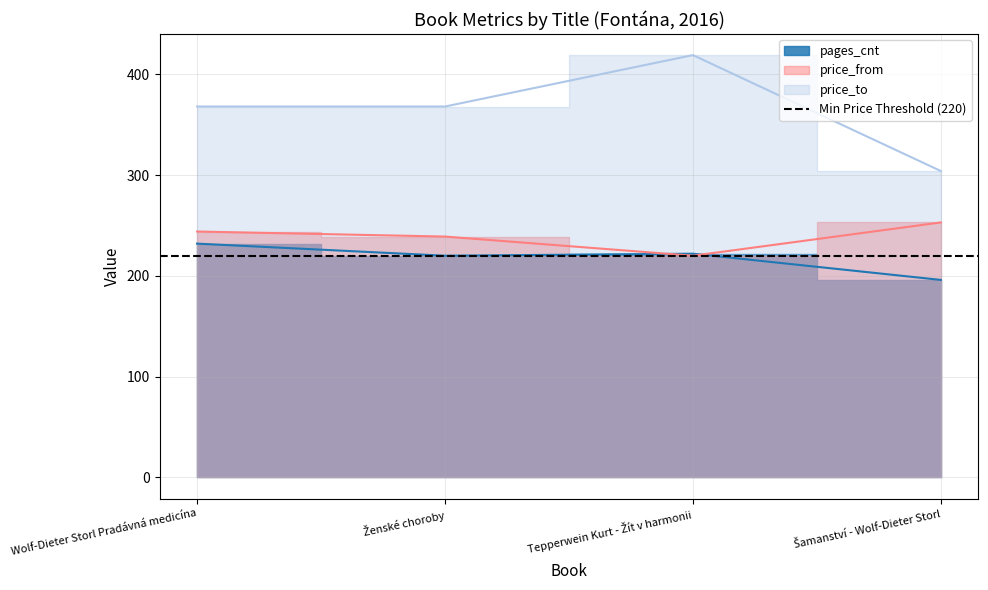

How many lines are shown in the chart?

3